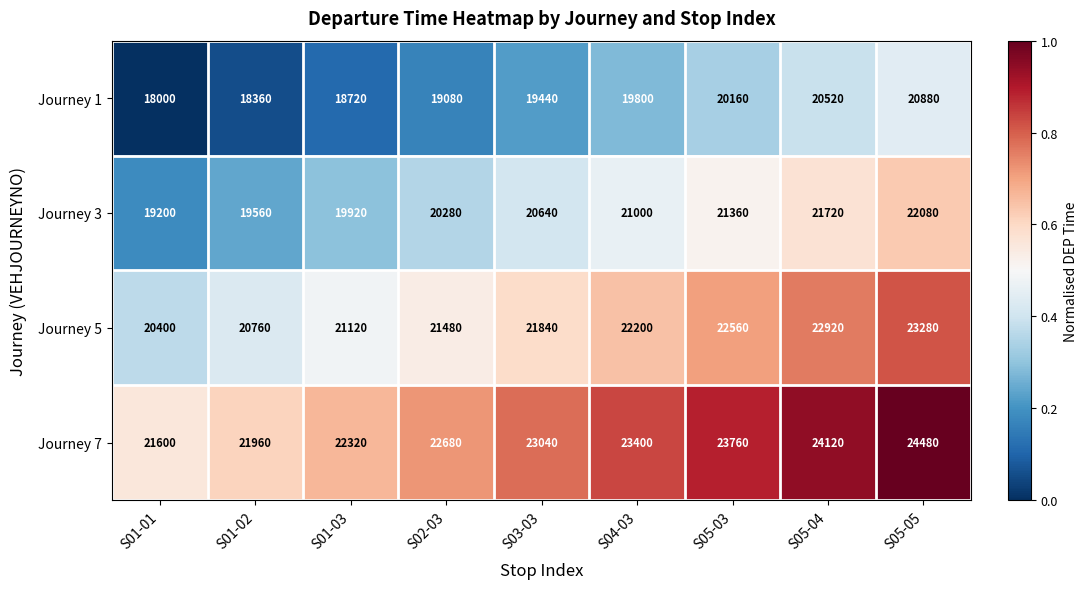

What is the spread (max minus min) of values at S03-03?

3600